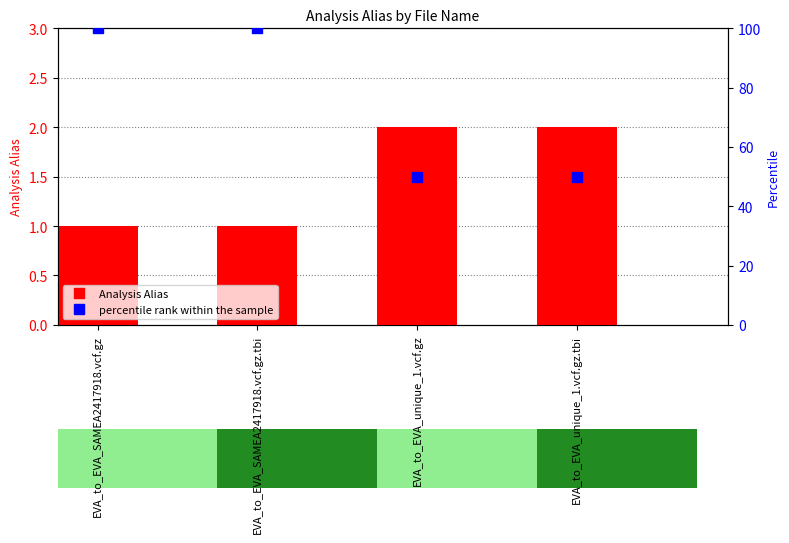

The value of percentile rank within the sample at EVA_to_EVA_SAMEA2417918.vcf.gz.tbi is 173. True or false?

False